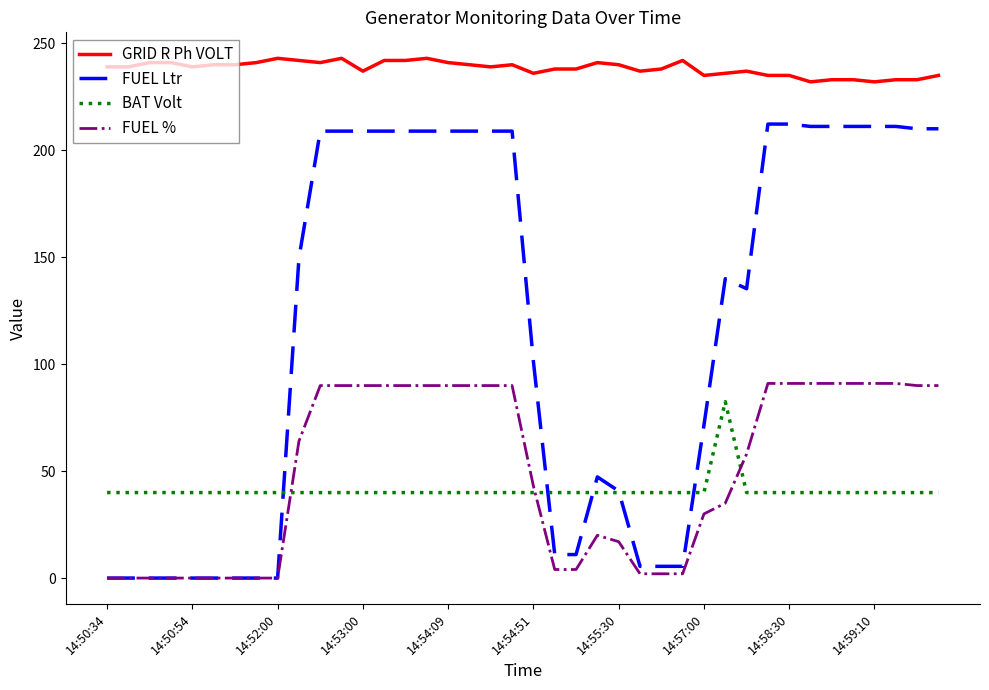

Which series has the largest total across all categories?

GRID R Ph VOLT